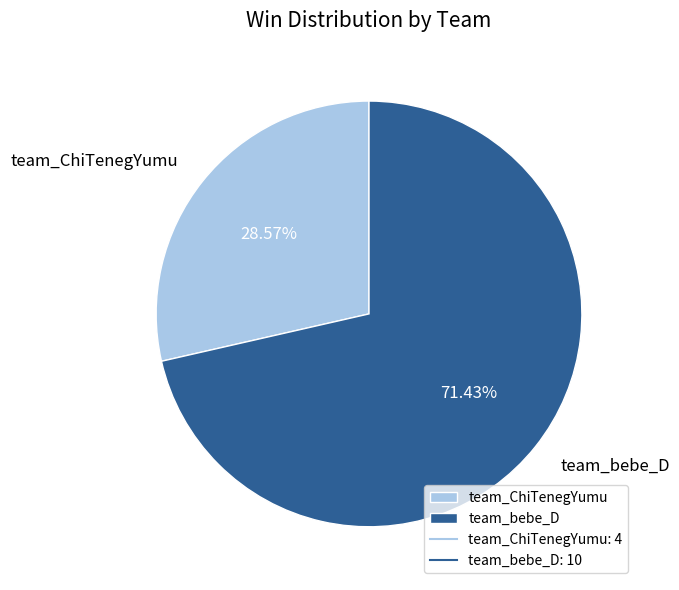

What is the ratio of the value at team_ChiTenegYumu to the value at team_bebe_D?

0.4